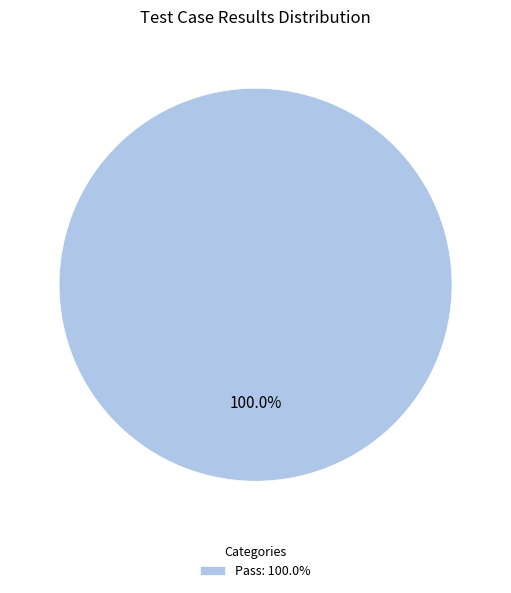

Rank the categories by value from highest to lowest.

Pass: 100.0%